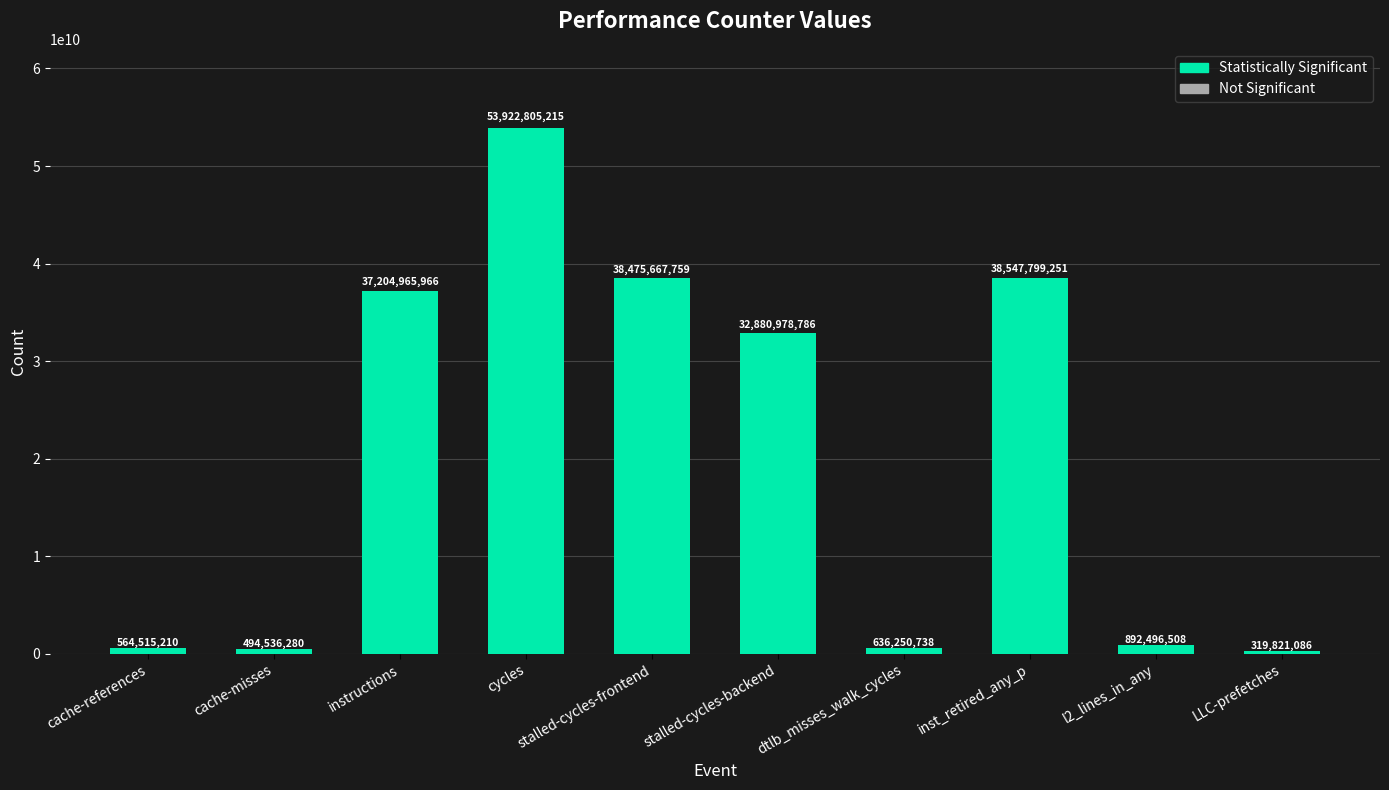

The value at stalled-cycles-backend is 20076826649. True or false?

False